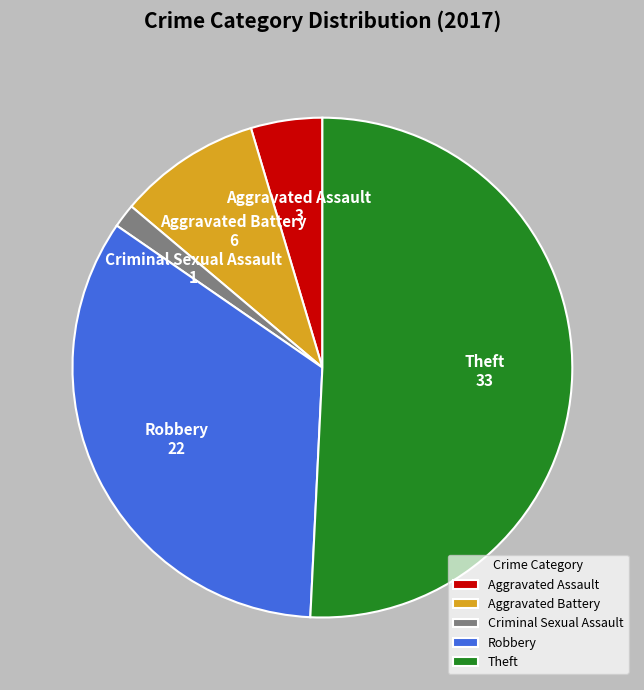

Is the sum of Aggravated Battery and Aggravated Assault greater than half?

No